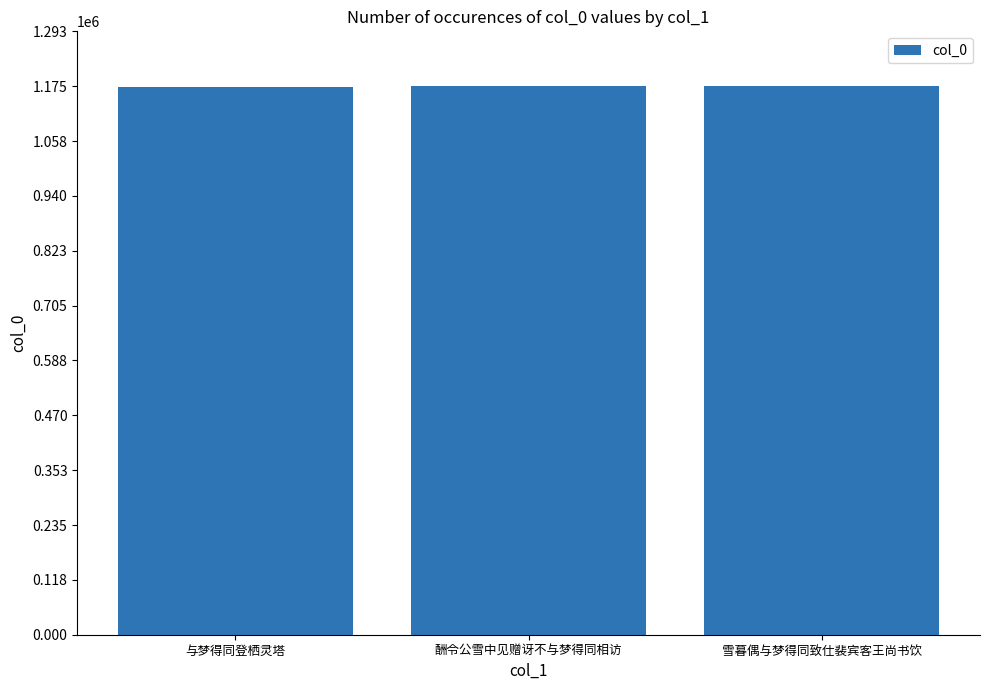

What is the smallest value displayed?

1173799